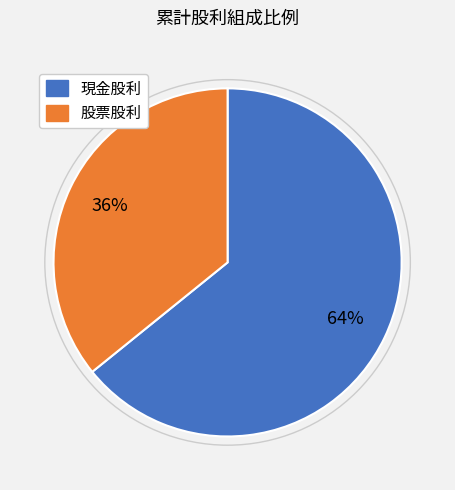

Is 現金股利 the majority of the pie?

Yes